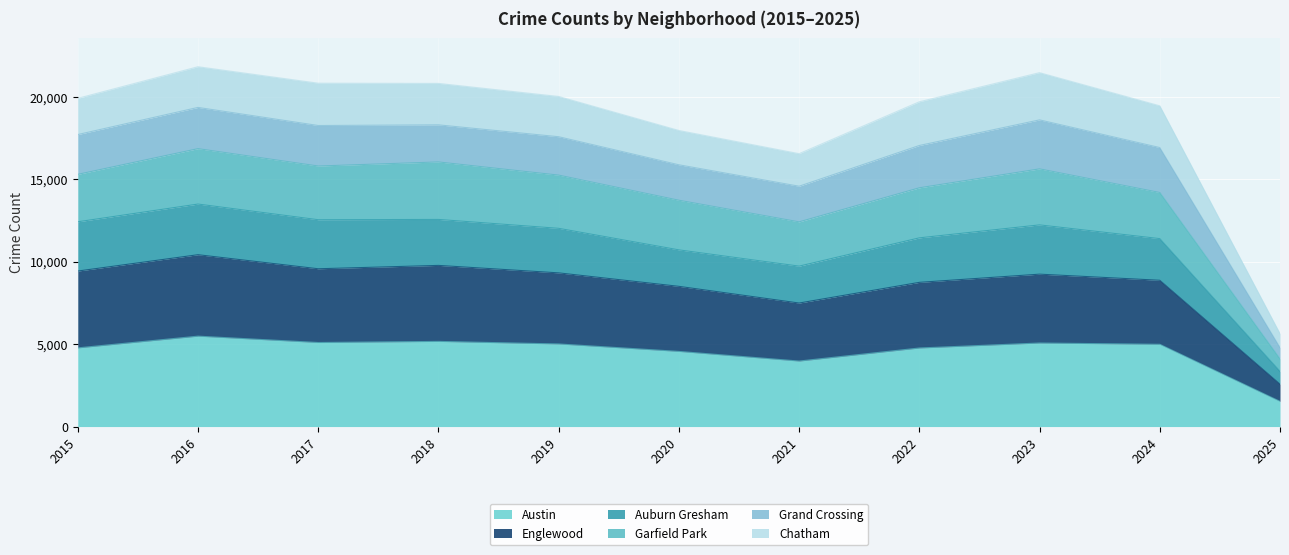

At which category does Englewood reach its first local valley?

2017